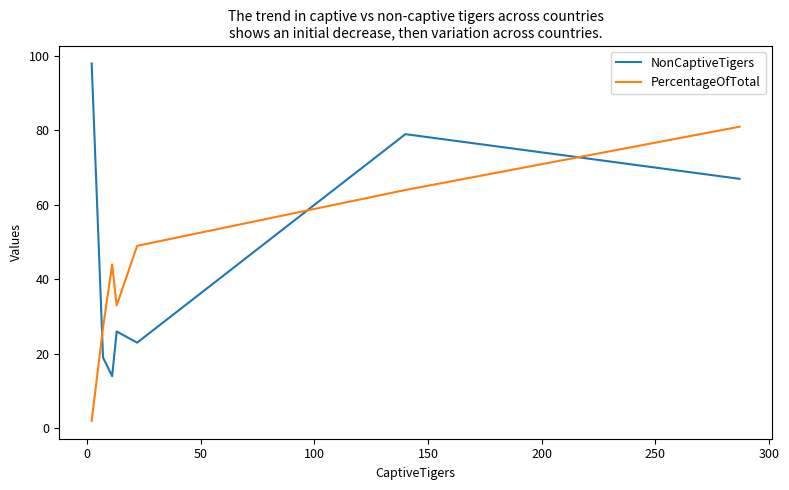

What is the greatest value displayed?

98